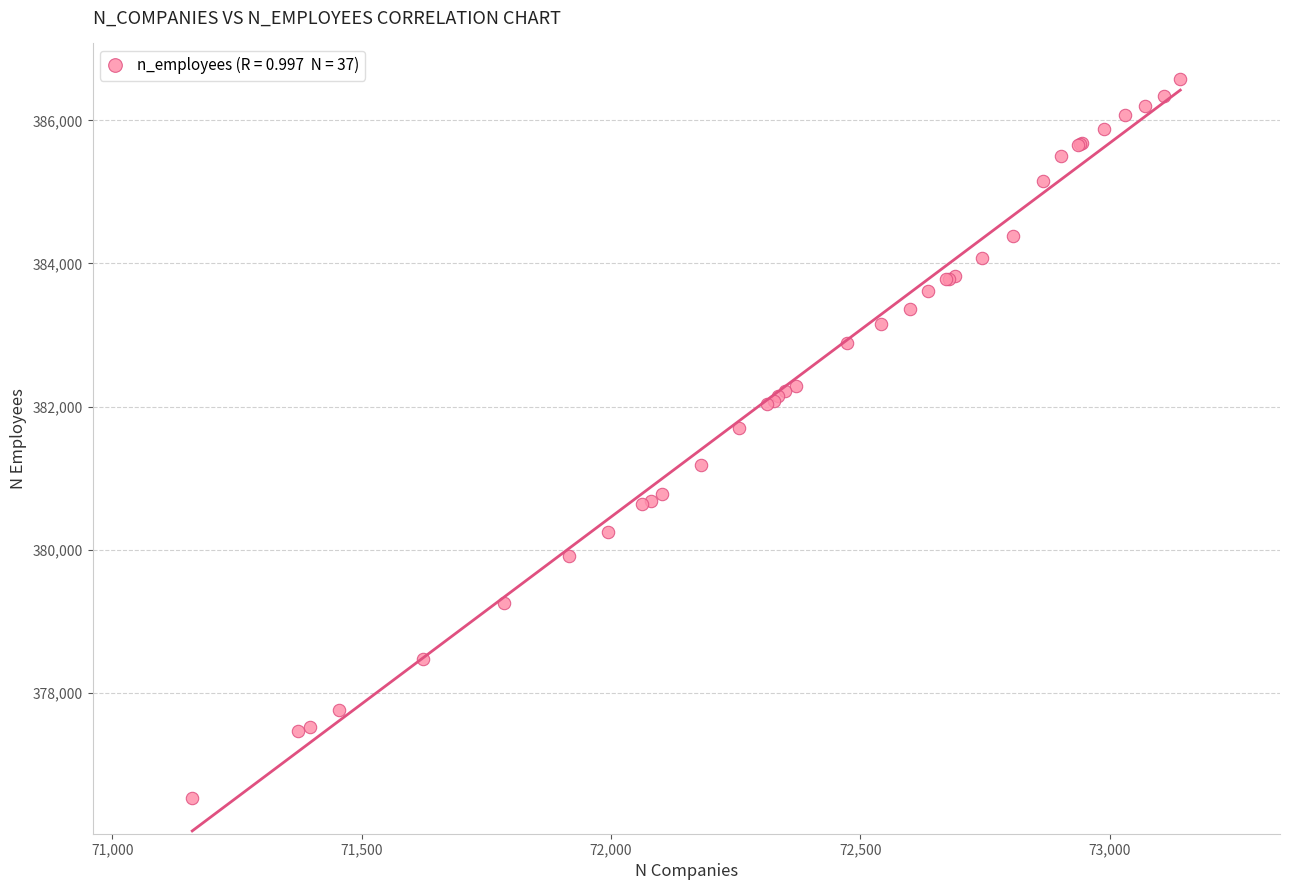

What Y value in the scatter plot is closest to 381552?

381701